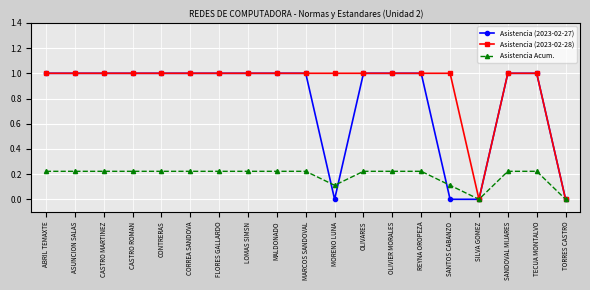

How many series are shown in this chart?

3